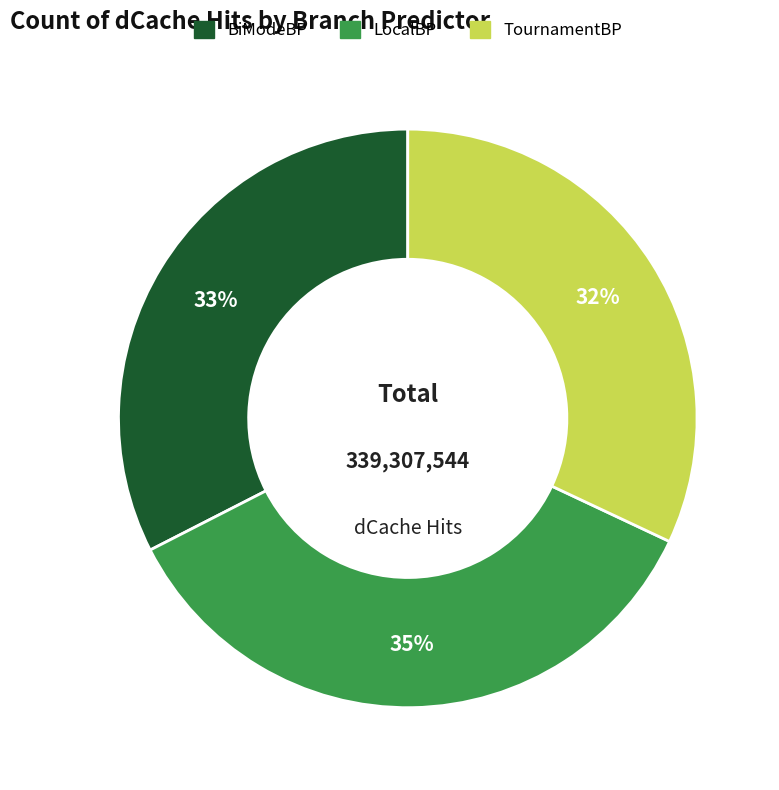

How many segments does this pie chart have?

3